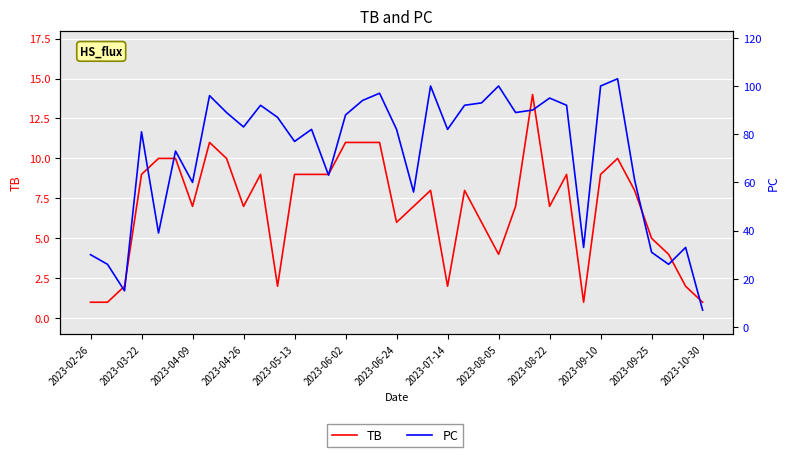

Does the chart display data point markers on the line(s)?

No